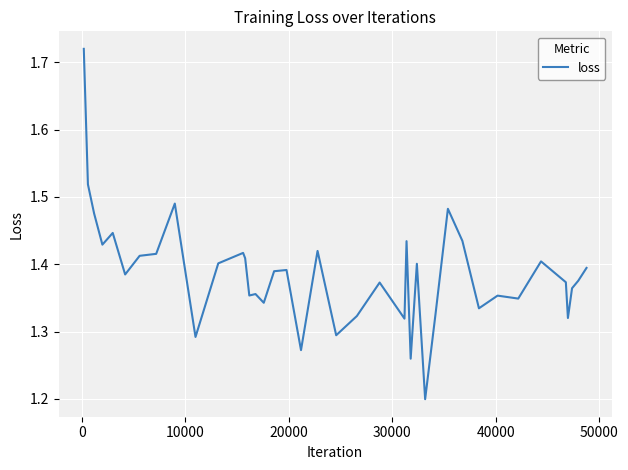

What is the difference between the maximum and minimum values?

0.5